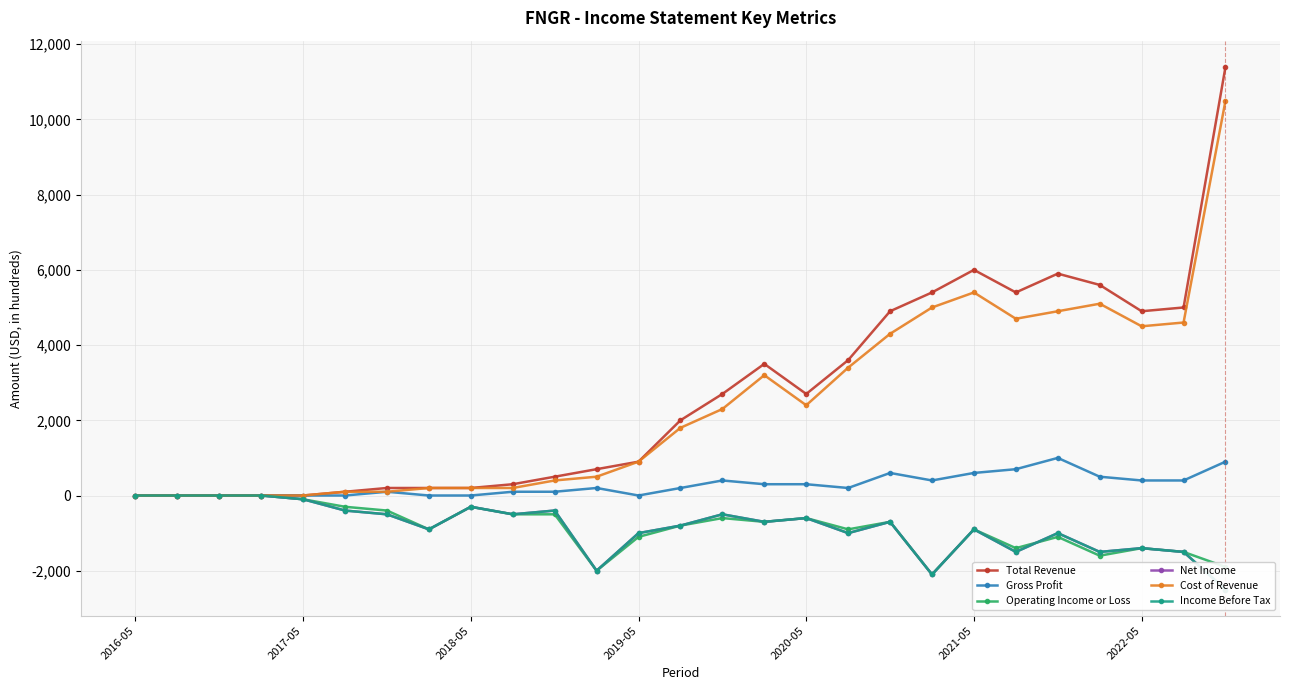

What is the maximum value for Gross Profit?

1000